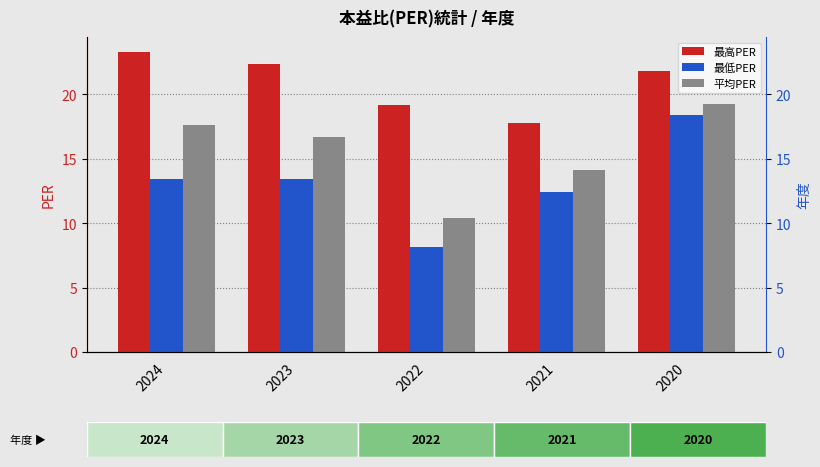

Read the 平均PER value at 2021.

14.1